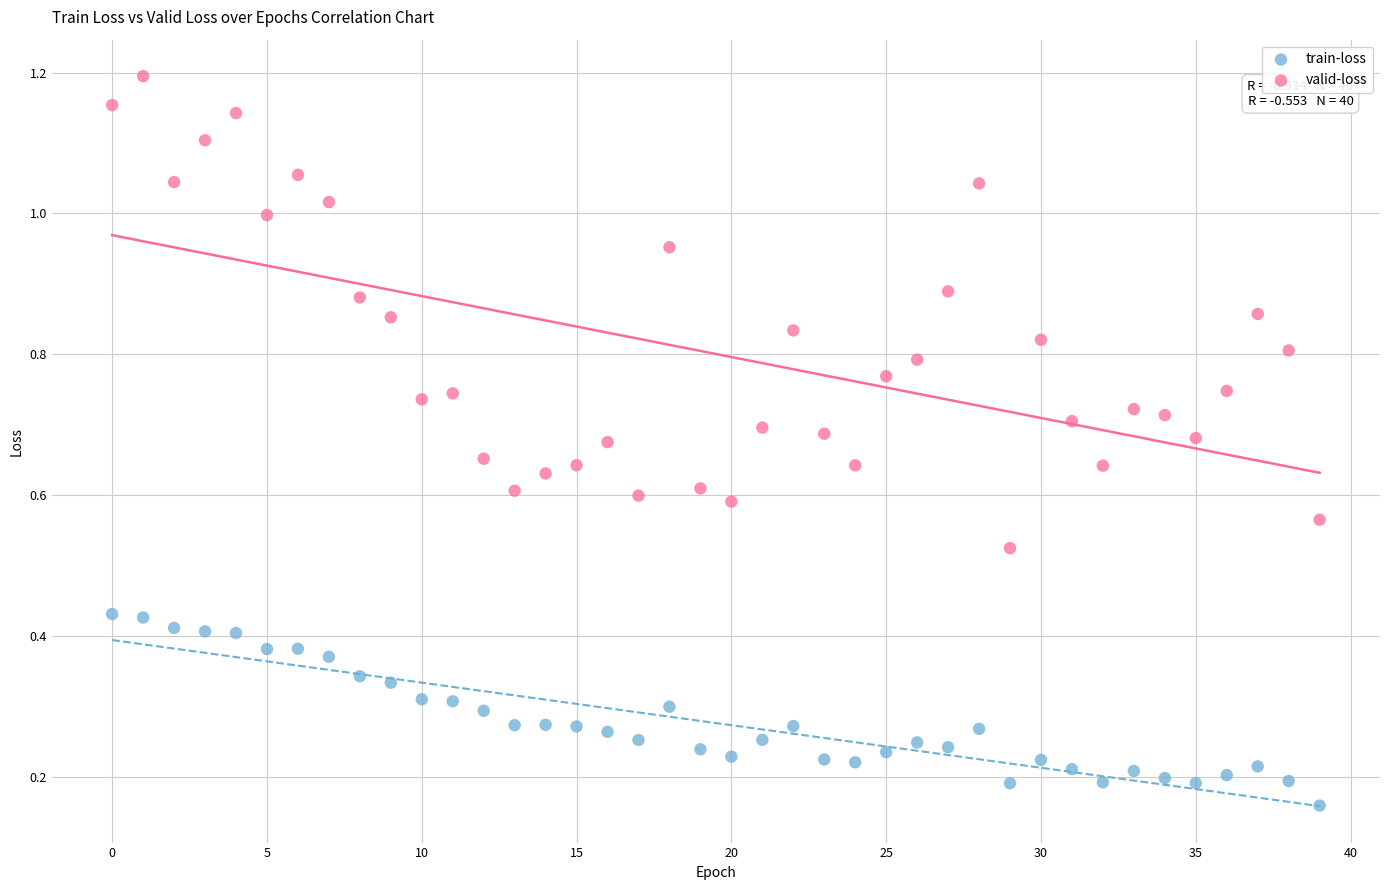

Which series reaches the maximum Y coordinate?

valid-loss